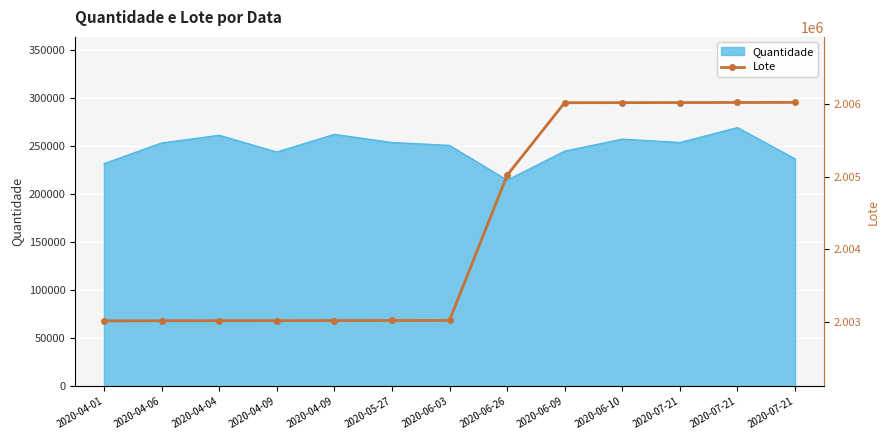

Where does the data first go above 2003018?

2020-06-26